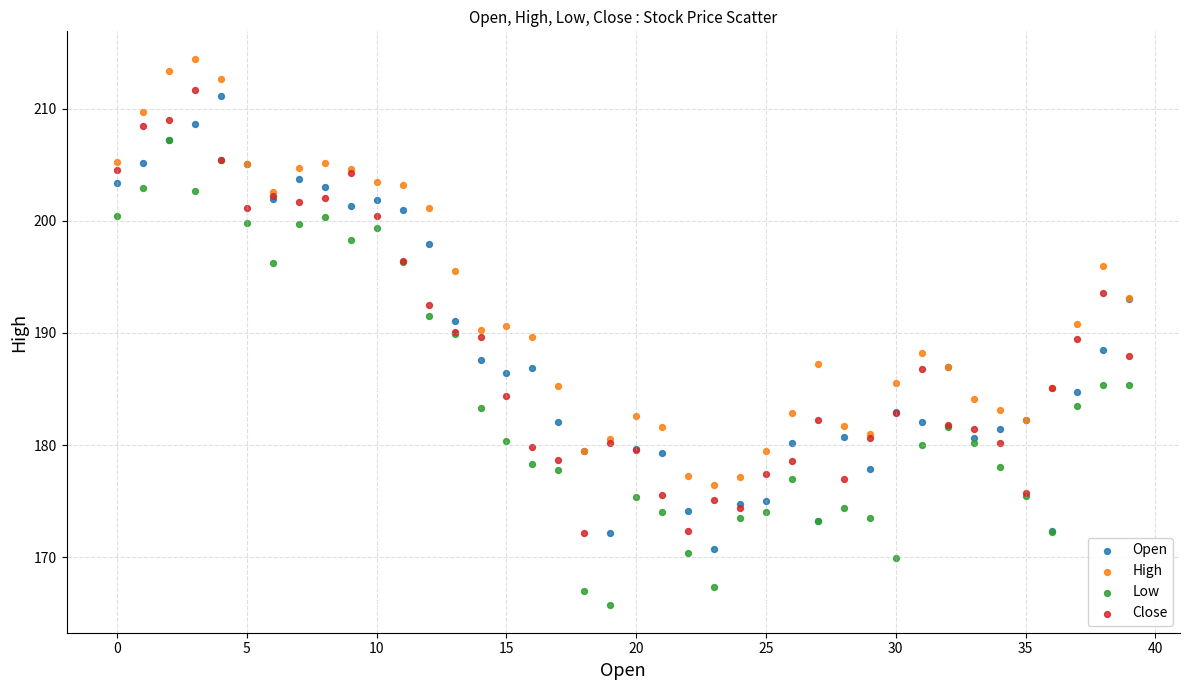

What are all the series names shown in the legend?

Open, High, Low, Close